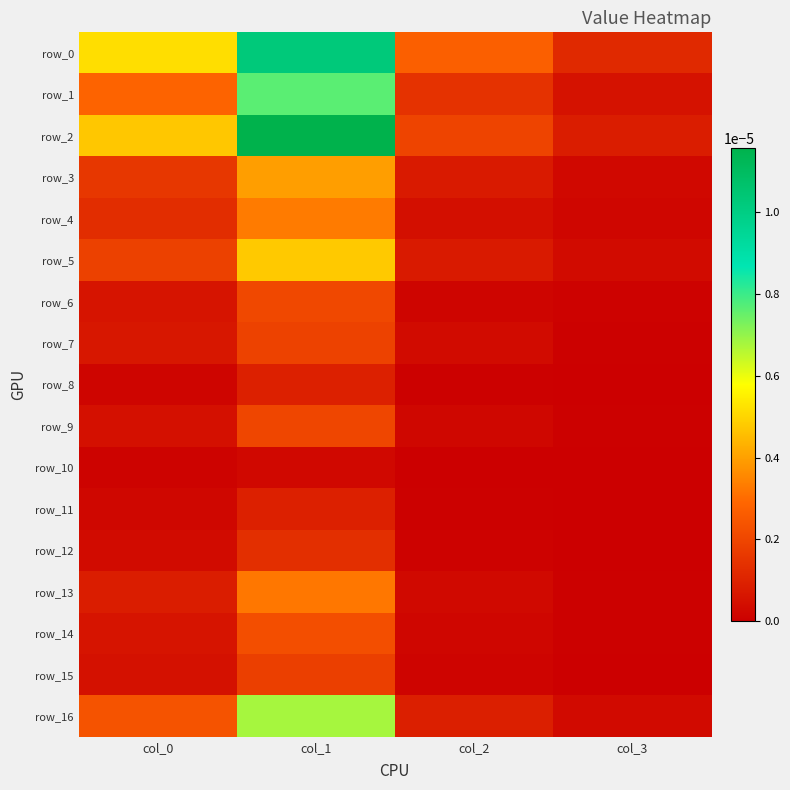

How many categories are shown in the chart?

4